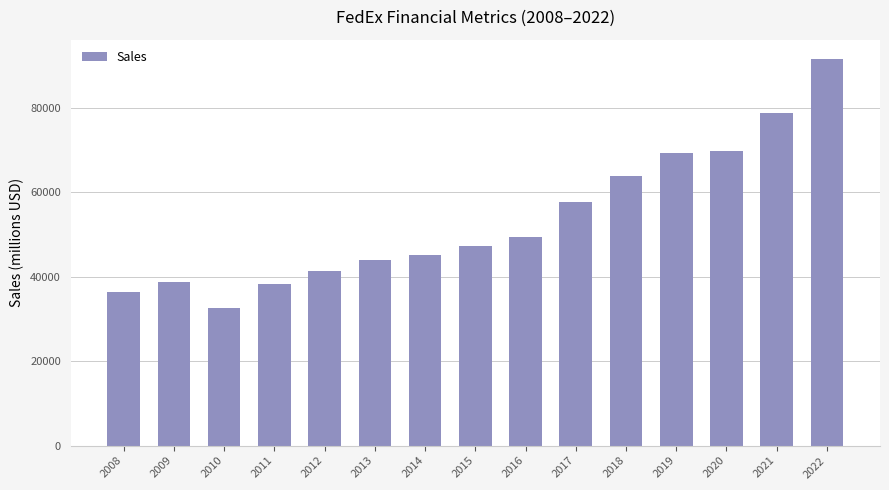

Approximately how many times larger is the value at 2012 compared to 2020?

0.6